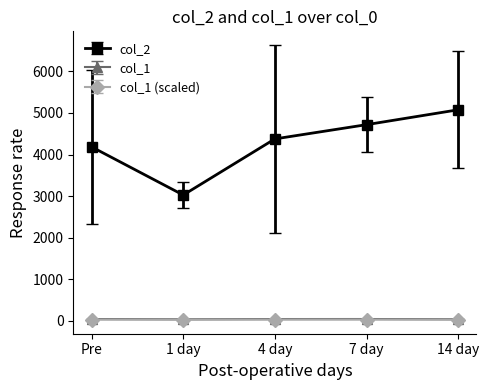

Rank the categories by col_2 value from highest to lowest.

14 day, 7 day, 4 day, Pre, 1 day